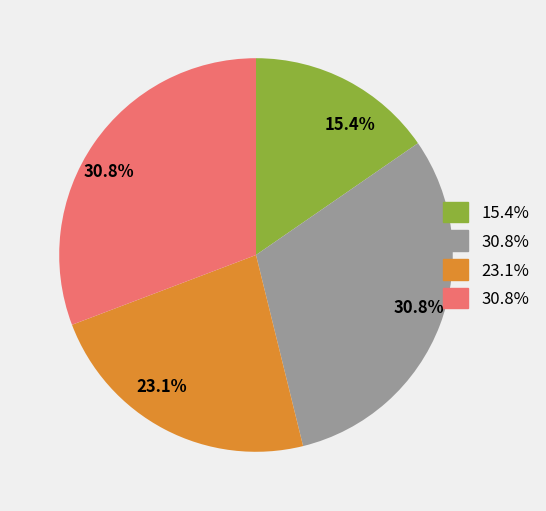

To the nearest percent, what portion does Light switch represent?

31%